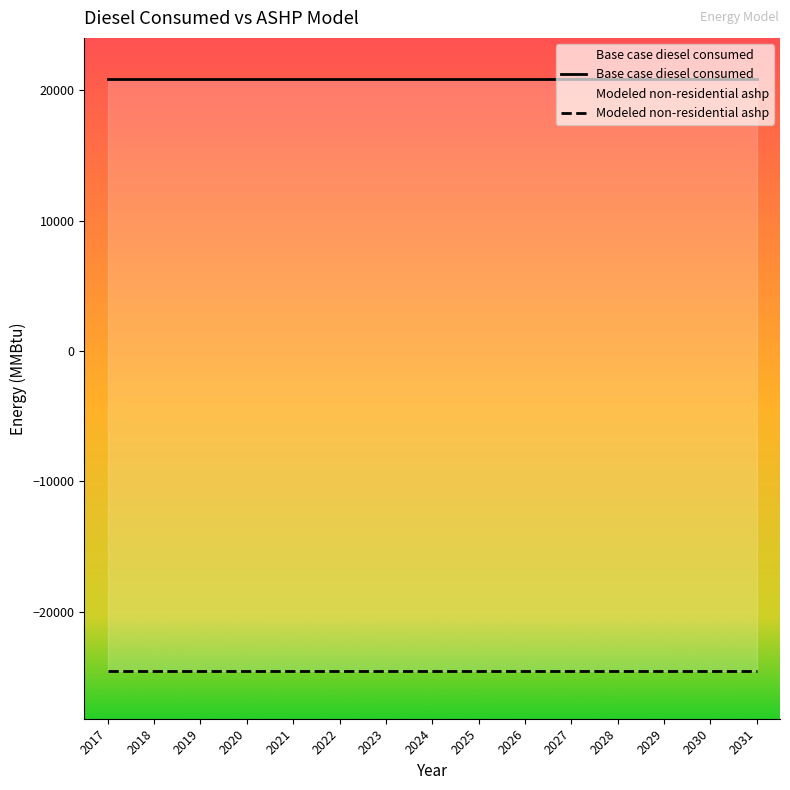

At which label does Modeled non-residential ashp reach its minimum?

2017